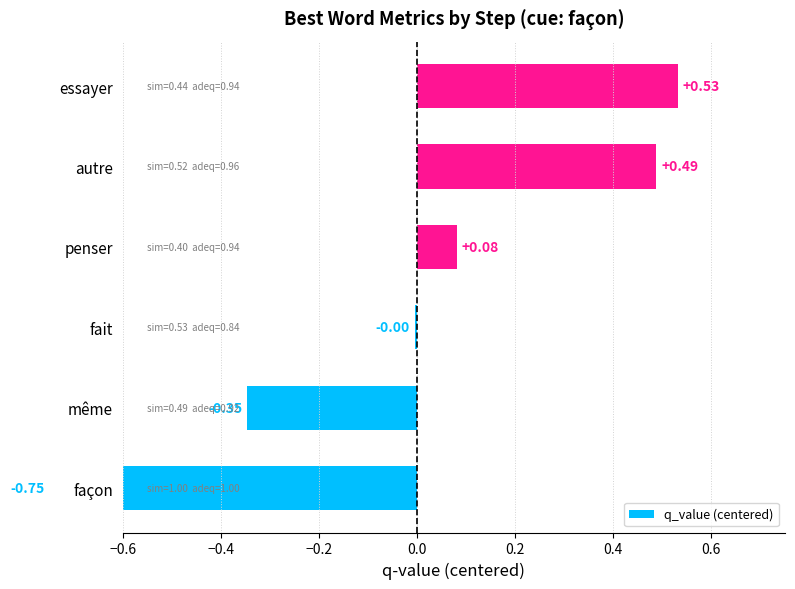

Does the chart contain any negative values?

Yes